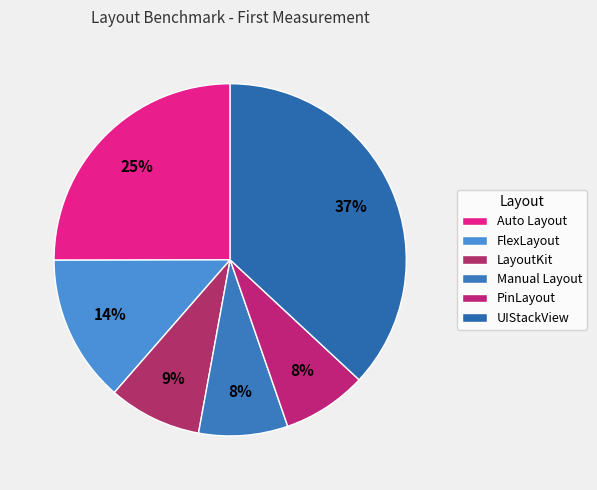

Does any single category account for the majority?

No